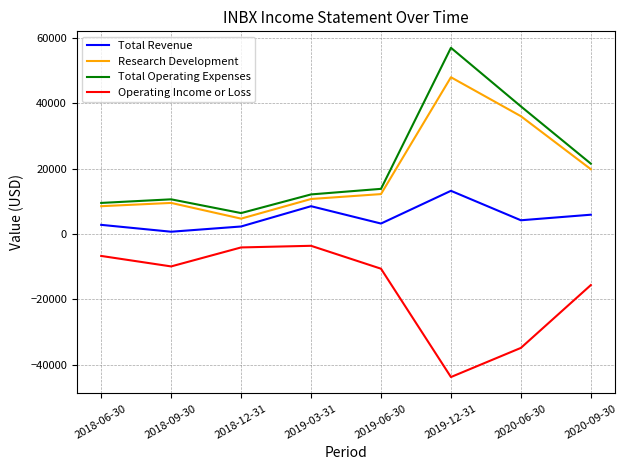

True or false: Research Development and Total Revenue intersect in this chart.

False